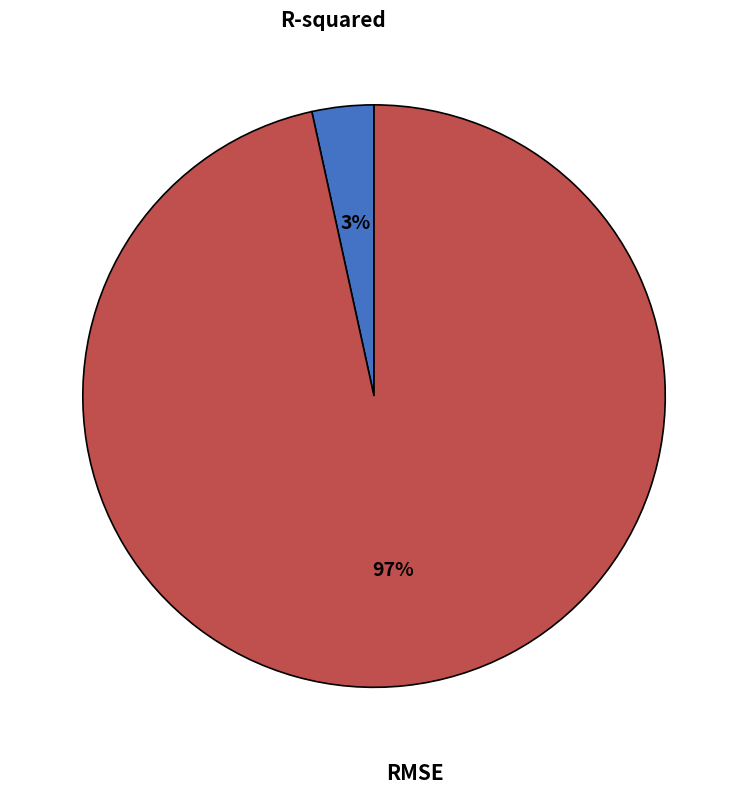

Do RMSE and R-squared together represent more than half of the pie?

Yes